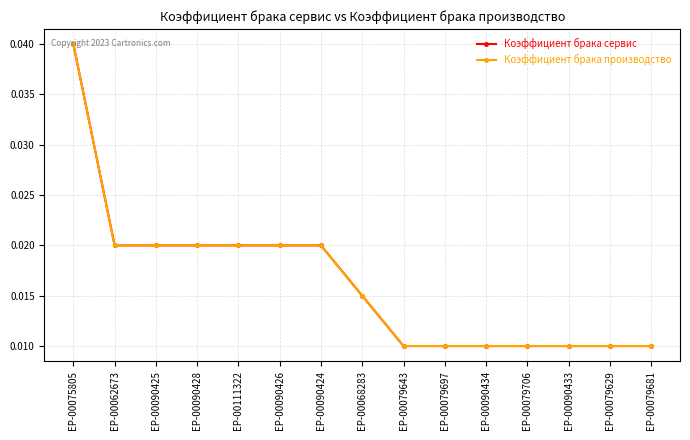

What are all the series names shown in the legend?

Коэффициент брака сервис, Коэффициент брака производство